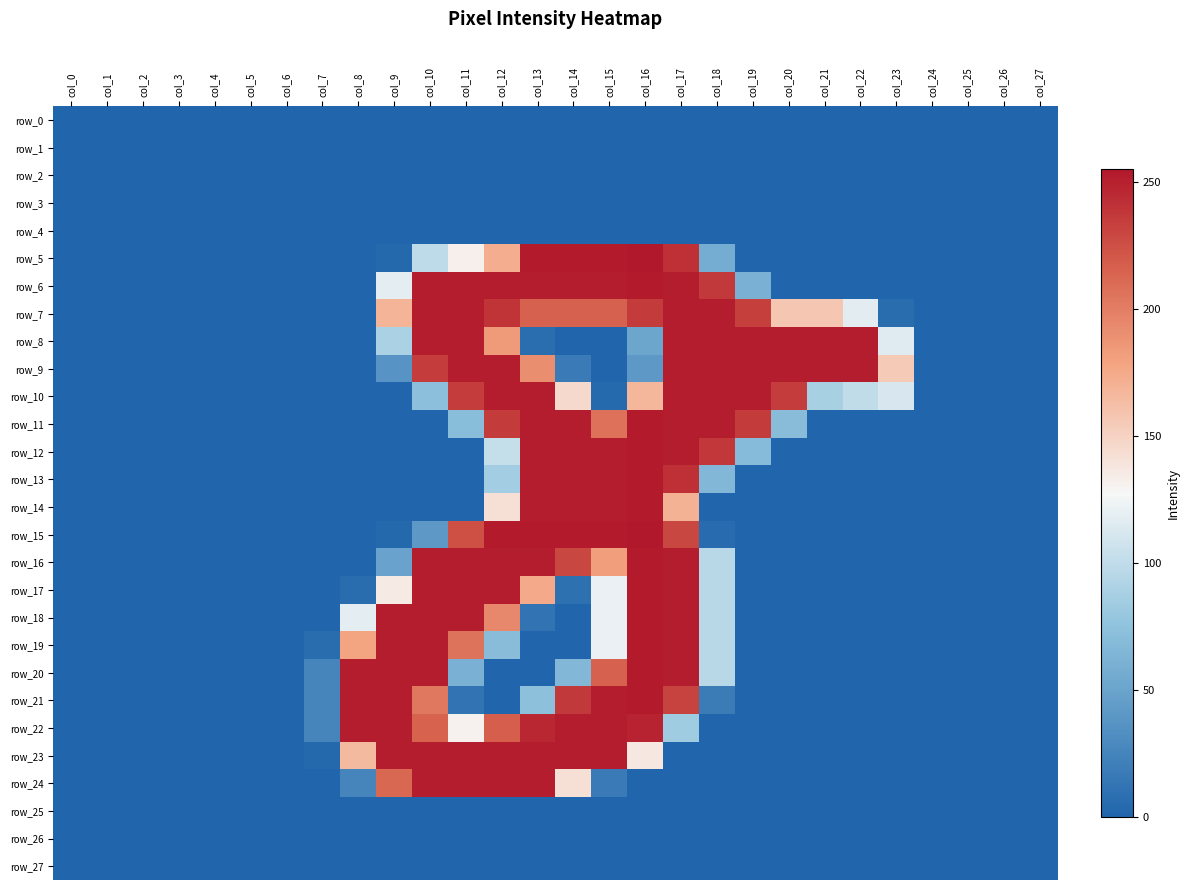

Is the value of row_1 at col_5 greater than the value of row_17 at col_26?

No